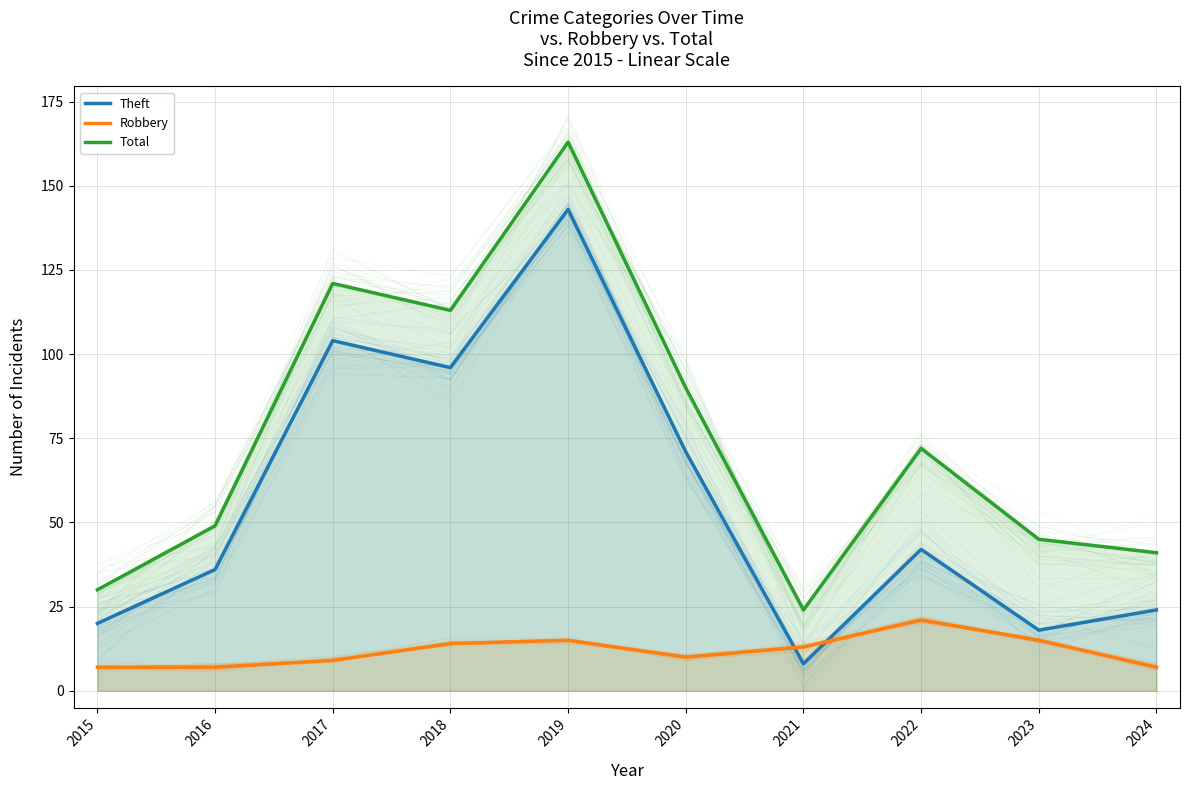

What is the lowest value of the Theft series?

8